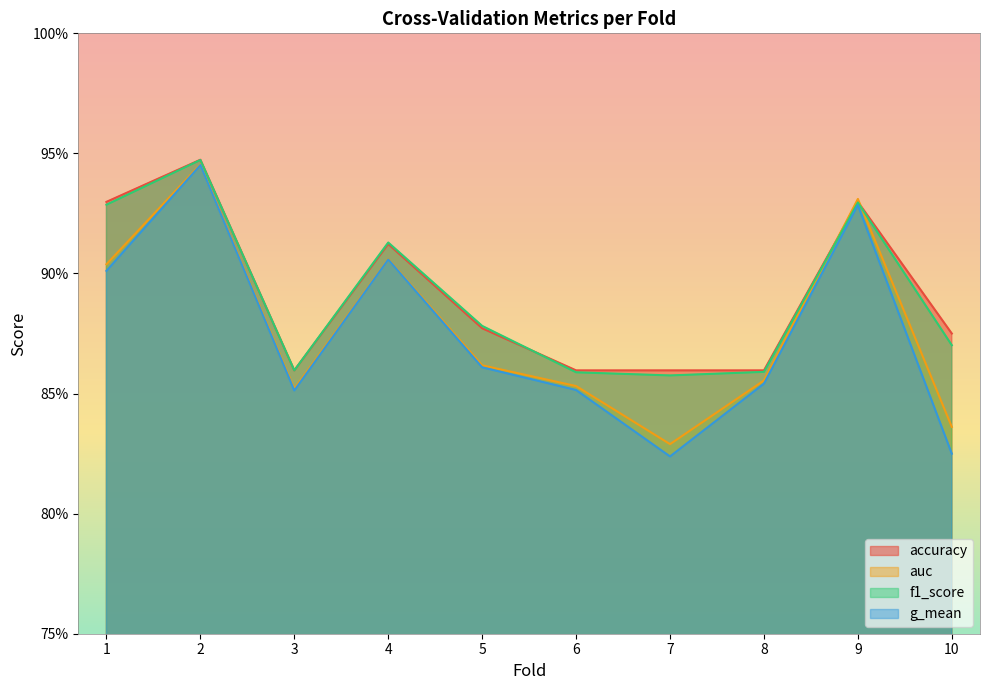

Reading left to right, list all the values displayed in this chart.

accuracy: 1=0.9	2=0.9	3=0.9	4=0.9	5=0.9	6=0.9	7=0.9	8=0.9	9=0.9	10=0.9
auc: 1=0.9	2=0.9	3=0.9	4=0.9	5=0.9	6=0.9	7=0.8	8=0.9	9=0.9	10=0.8
f1_score: 1=0.9	2=0.9	3=0.9	4=0.9	5=0.9	6=0.9	7=0.9	8=0.9	9=0.9	10=0.9
g_mean: 1=0.9	2=0.9	3=0.9	4=0.9	5=0.9	6=0.9	7=0.8	8=0.9	9=0.9	10=0.8